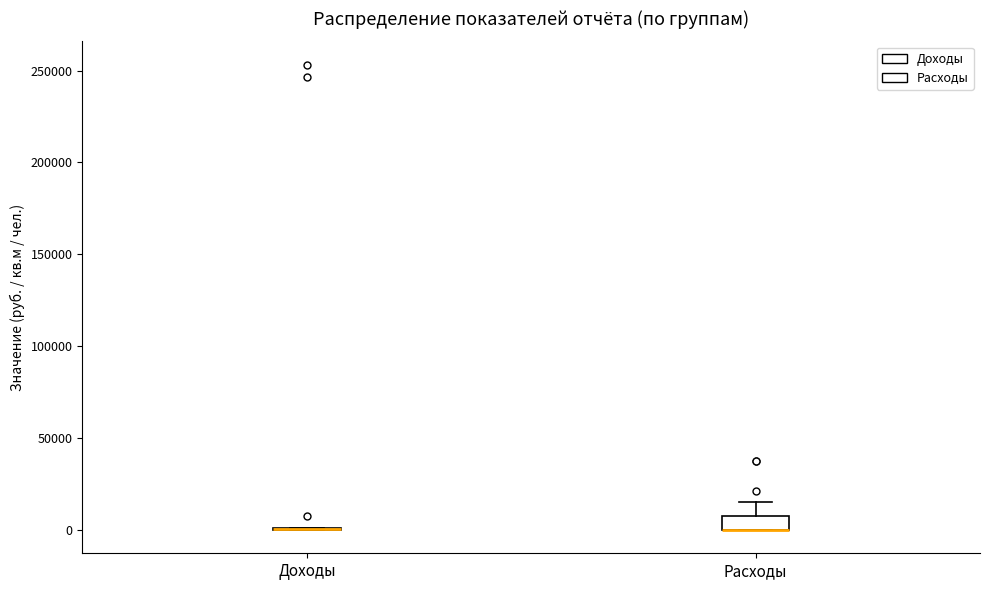

Which box is the tallest, from its lower edge to its upper edge?

Расходы